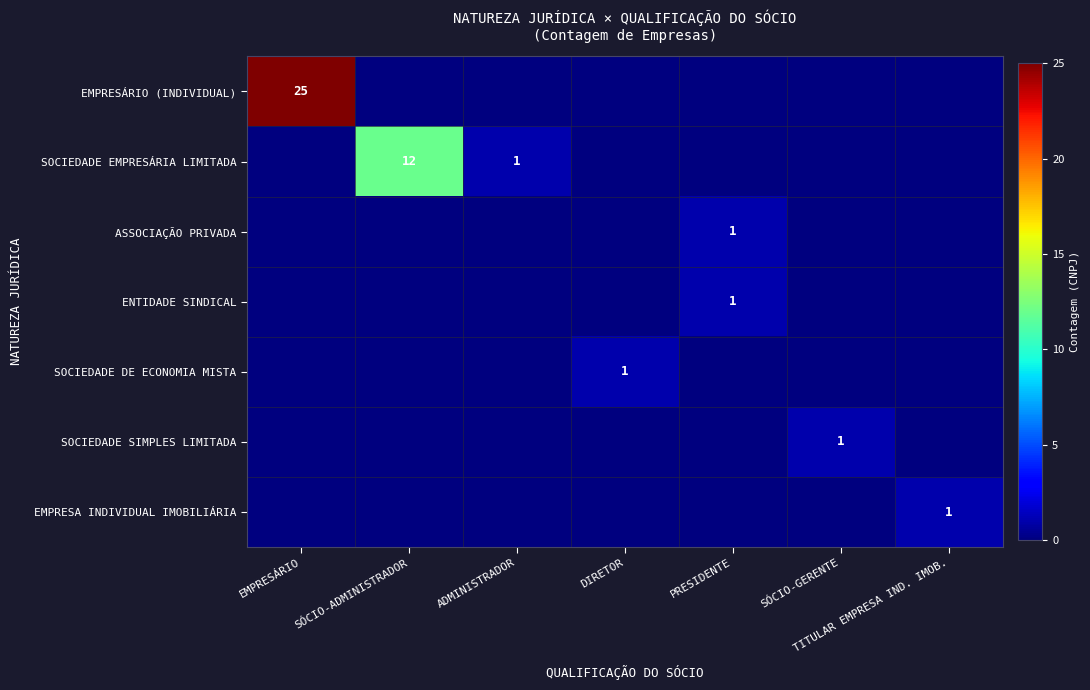

The SOCIEDADE SIMPLES LIMITADA series shows 0 at DIRETOR. True or false?

False